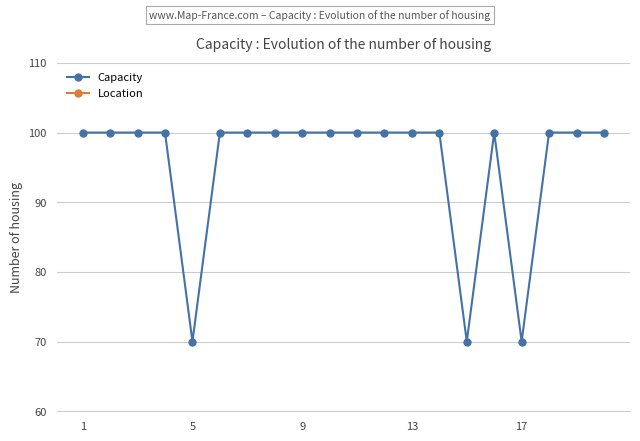

What is the difference between the maximum and minimum values in the Location series?

19